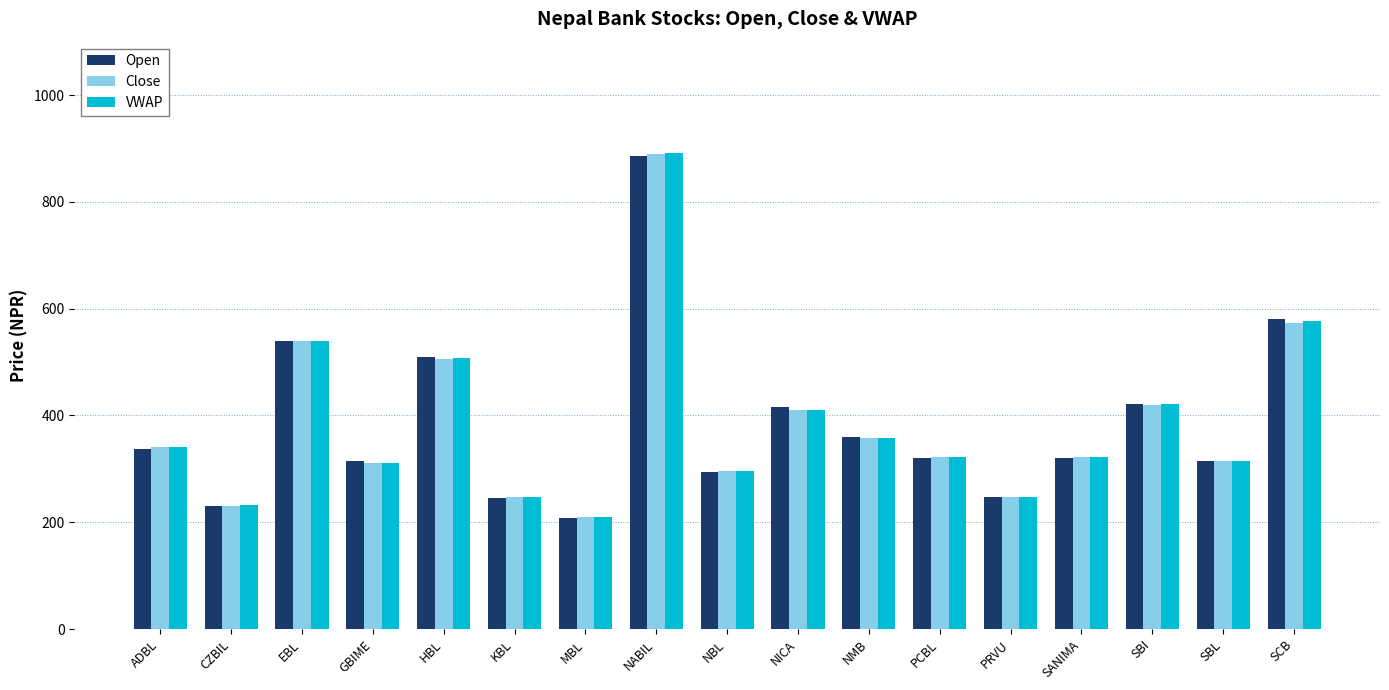

At which label does Close first exceed 323?

ADBL